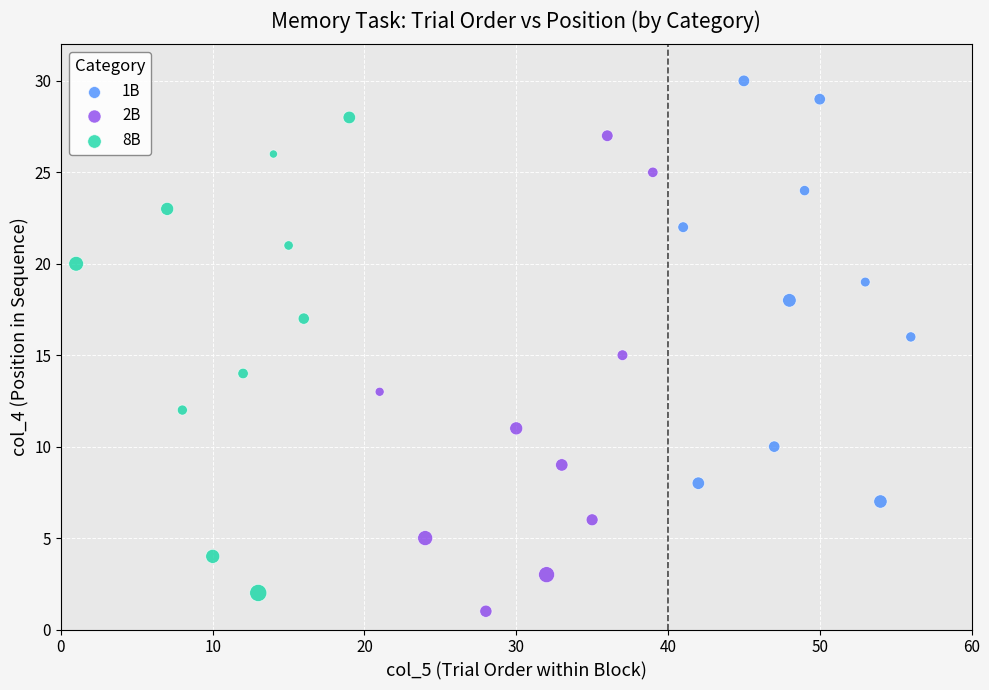

Which series reaches the maximum Y coordinate?

1B